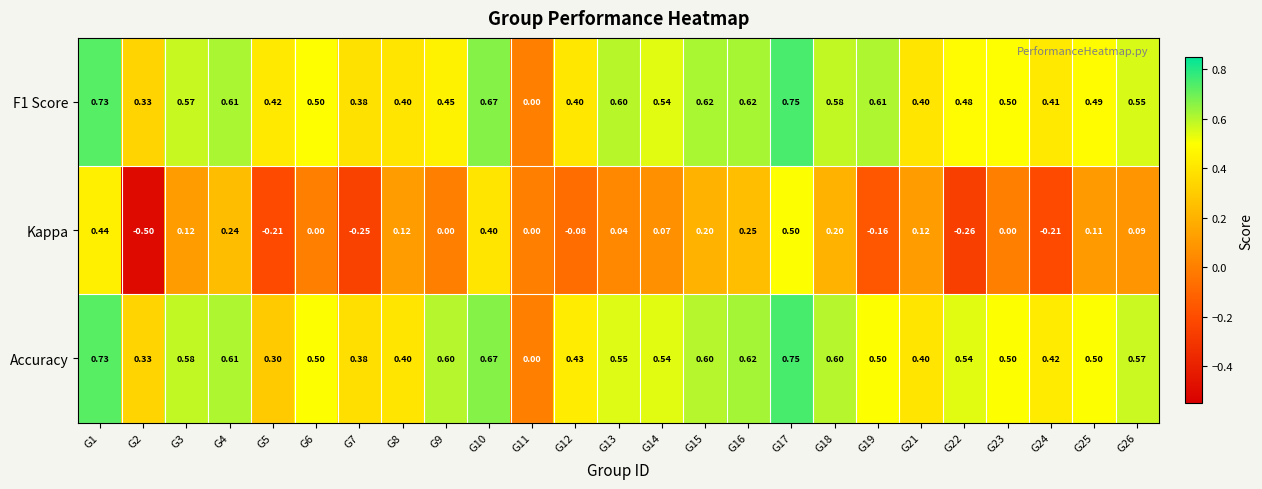

Which series has the widest spread of values?

Kappa